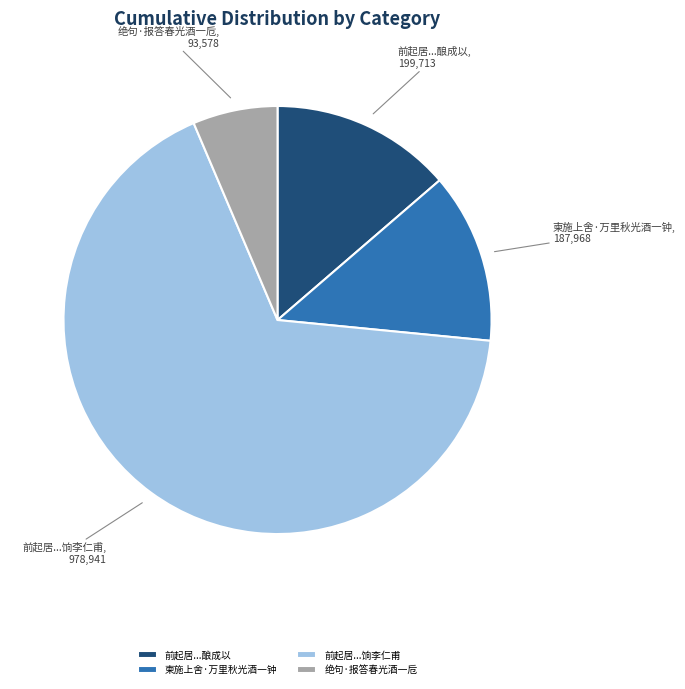

Approximately how many times larger is the value at 前起居...酿成以 compared to 柬施上舍·万里秋光酒一钟?

1.1